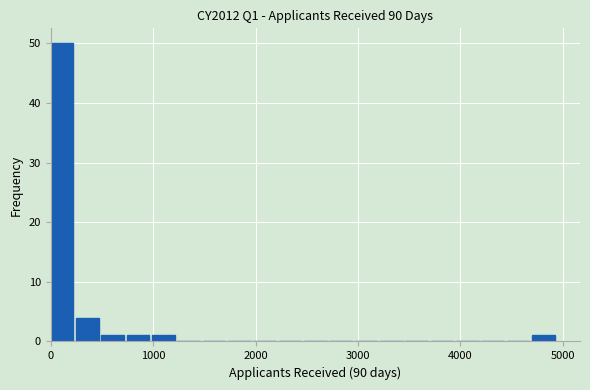

Read against the x-axis, roughly where is the centre of the tallest bar?

100